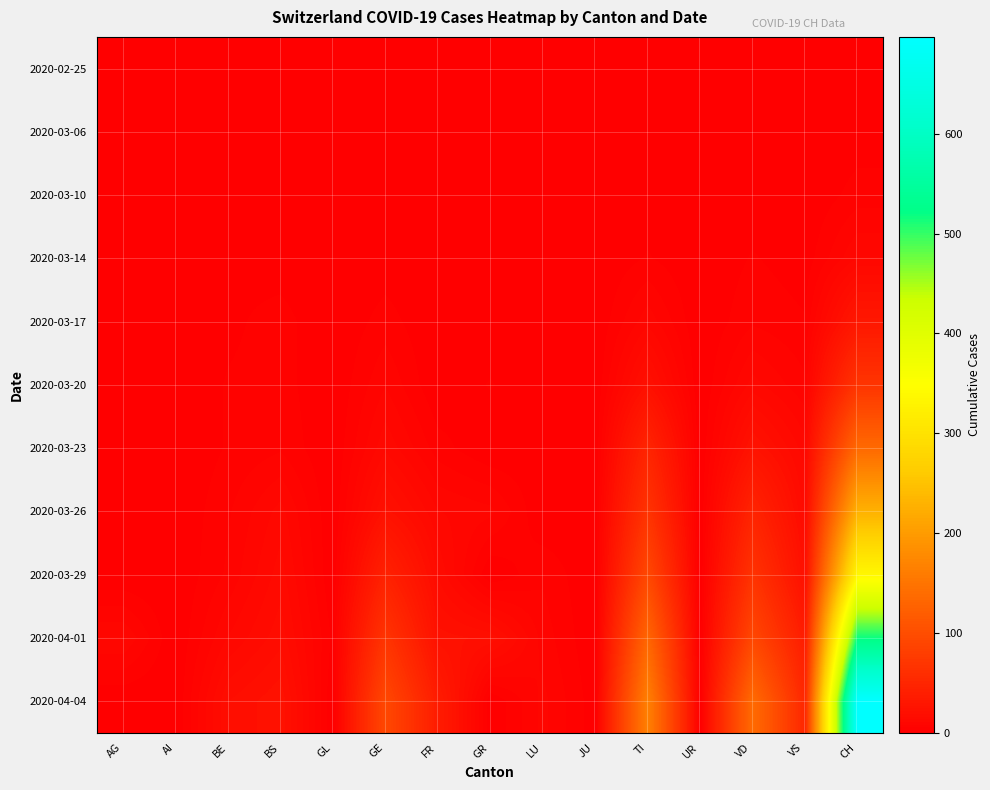

What is the greatest value displayed?

697